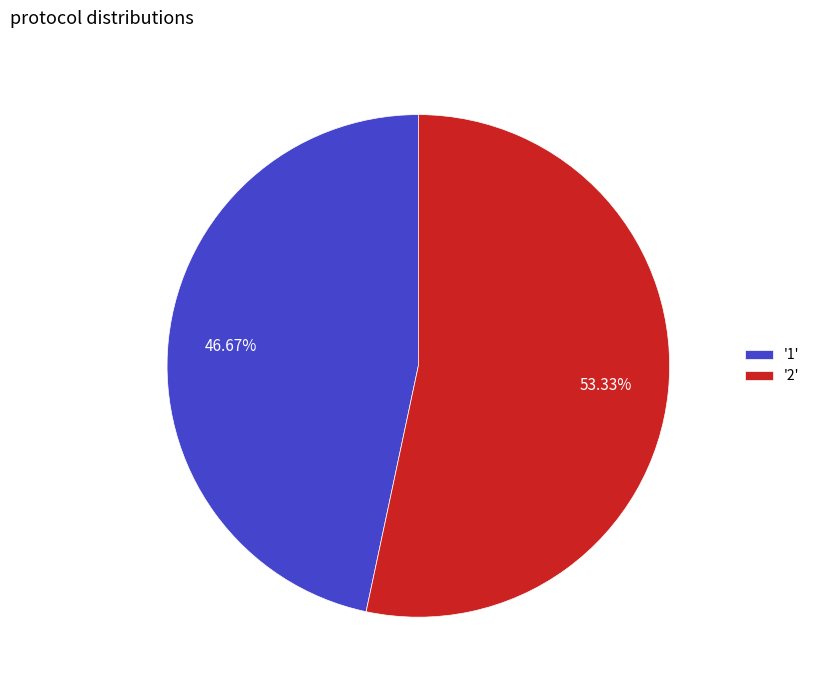

Is the sum of '1' and '2' greater than half?

Yes